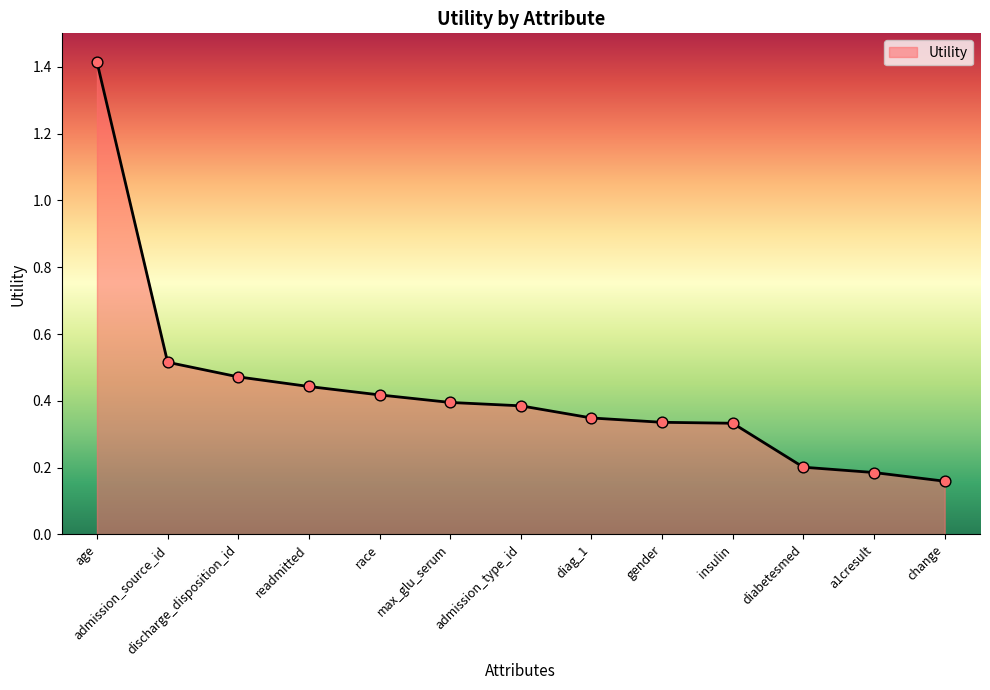

What is the change in value from age to a1cresult?

-1.2